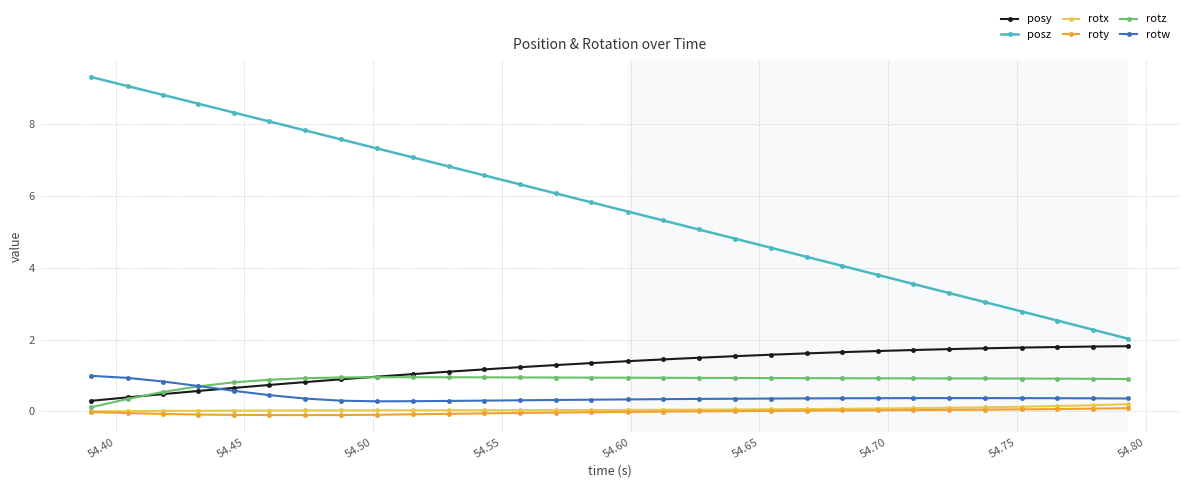

What is the value of the rotz point at the 25th from the left?

0.9